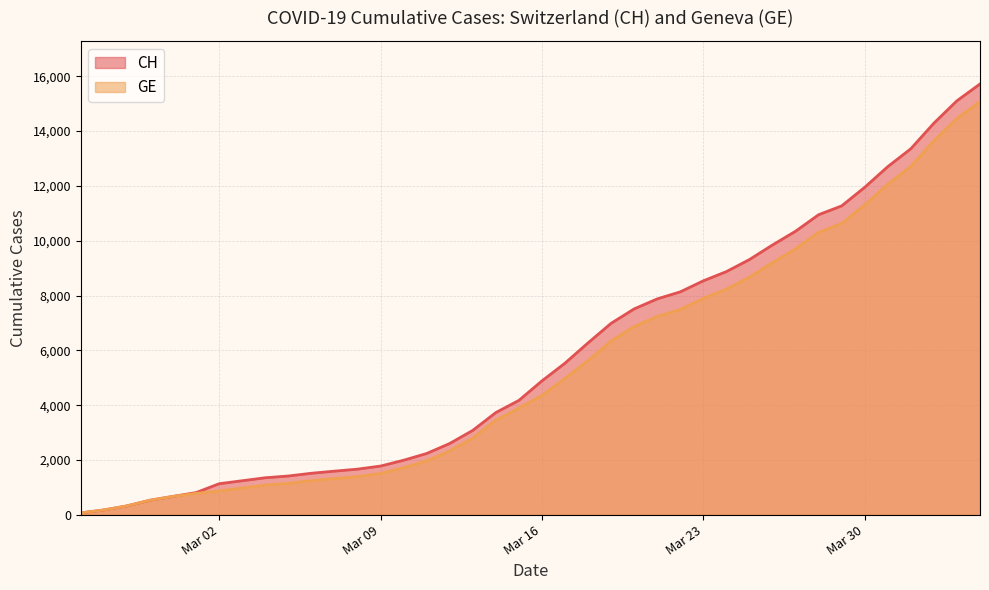

Where is CH nearest to the value 7895?

2020-03-21